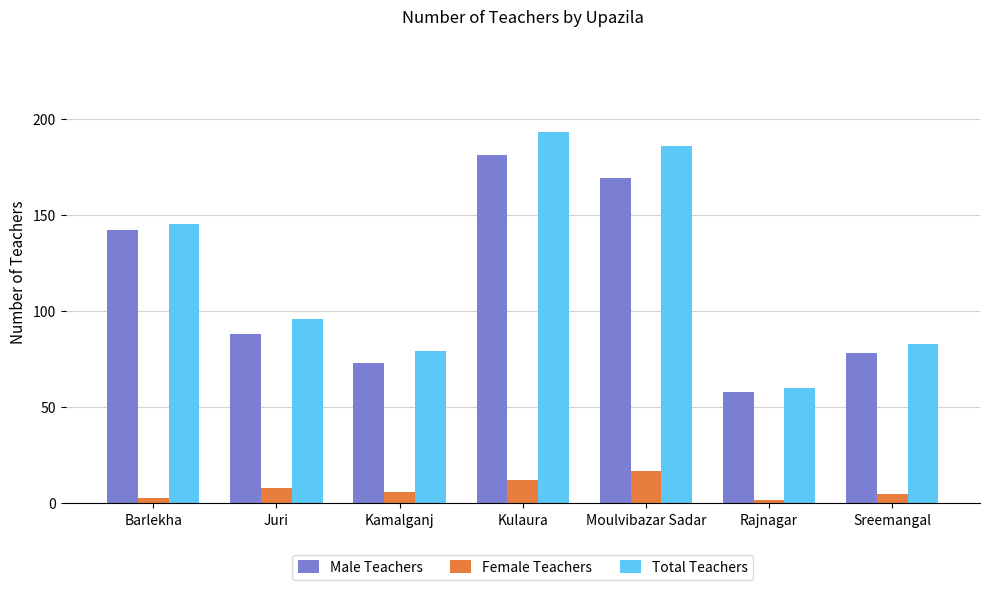

What is the spread (max minus min) of values at Rajnagar?

58